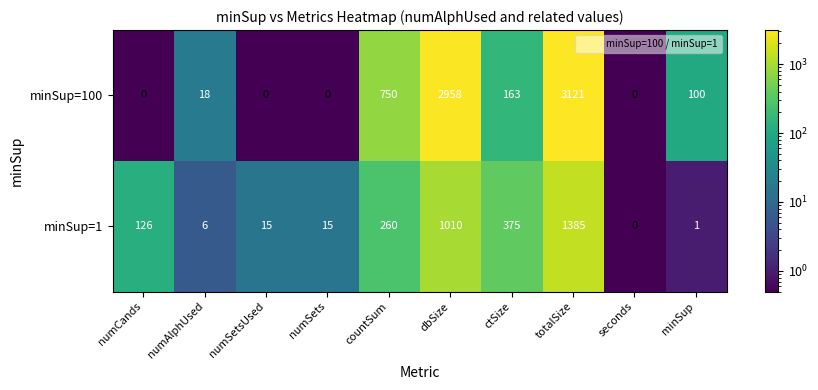

Between ctSize and totalSize, which series saw the biggest shift?

minSup=100